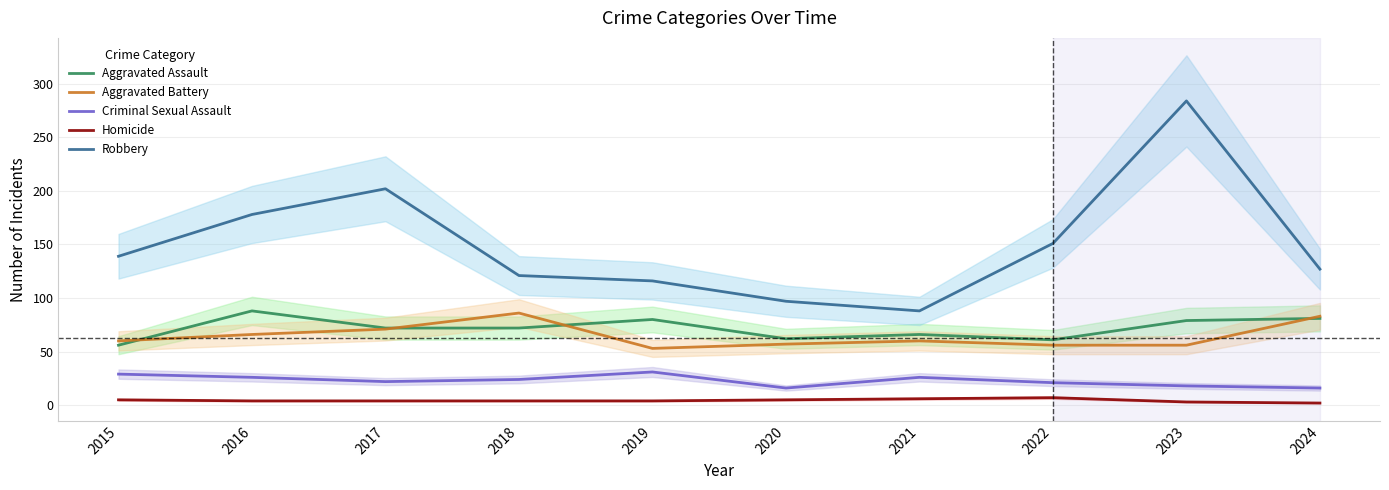

Reading left to right, transcribe all the data shown in this chart.

Aggravated Assault: 2015=56	2016=88	2017=72	2018=72	2019=80	2020=62	2021=66	2022=61	2023=79	2024=81
Aggravated Battery: 2015=60	2016=66	2017=71	2018=86	2019=53	2020=57	2021=60	2022=56	2023=56	2024=83
Criminal Sexual Assault: 2015=29	2016=26	2017=22	2018=24	2019=31	2020=16	2021=26	2022=21	2023=18	2024=16
Homicide: 2015=5	2016=4	2017=4	2018=4	2019=4	2020=5	2021=6	2022=7	2023=3	2024=2
Robbery: 2015=139	2016=178	2017=202	2018=121	2019=116	2020=97	2021=88	2022=151	2023=284	2024=127